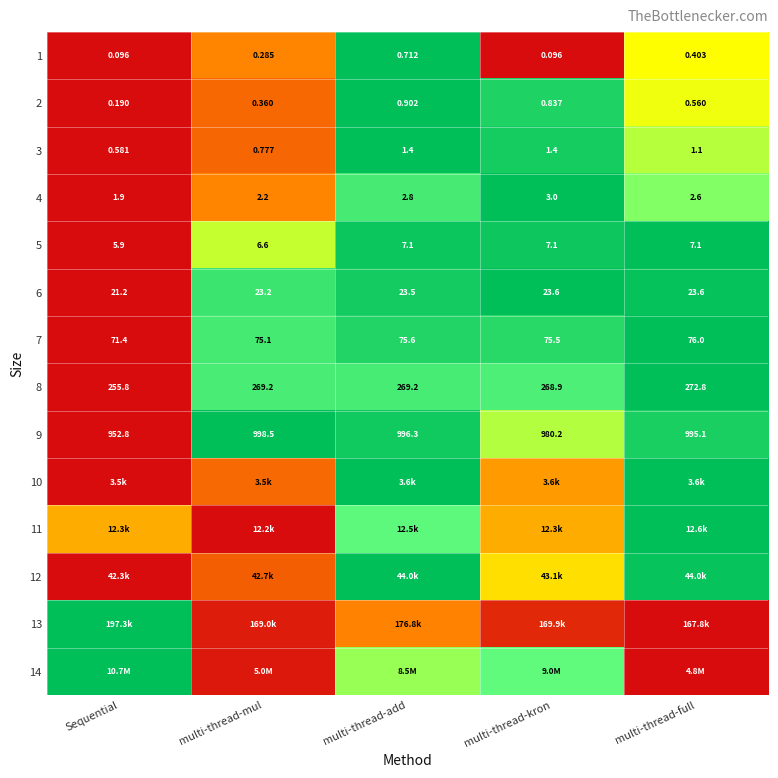

Where does the 8 series first go above 269?

multi-thread-mul